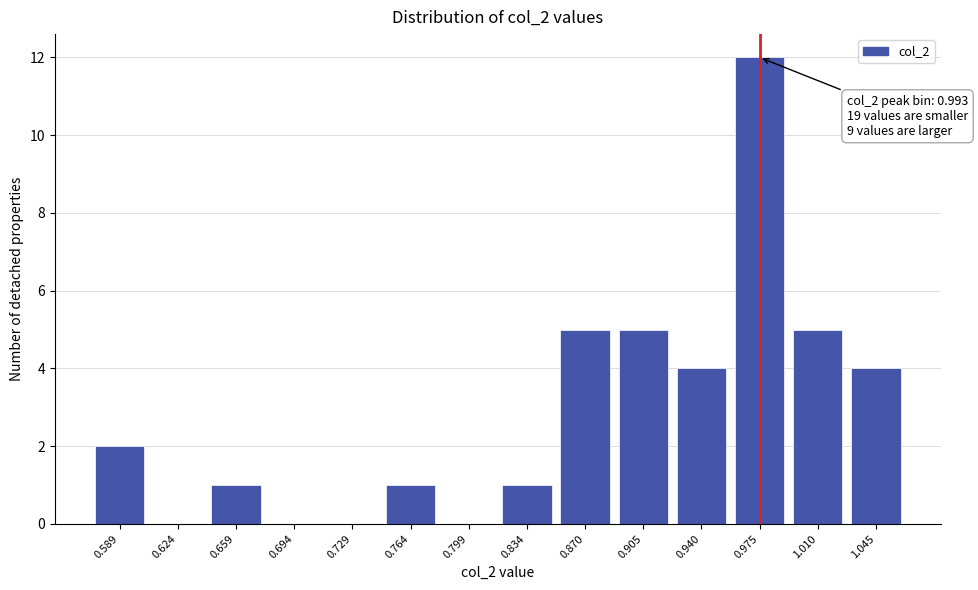

Reading left to right, extract all data points from this chart.

0.589=2	0.624=0	0.659=1	0.694=0	0.729=0	0.764=1	0.799=0	0.834=1	0.870=5	0.905=5	0.940=4	0.975=12	1.010=5	1.045=4